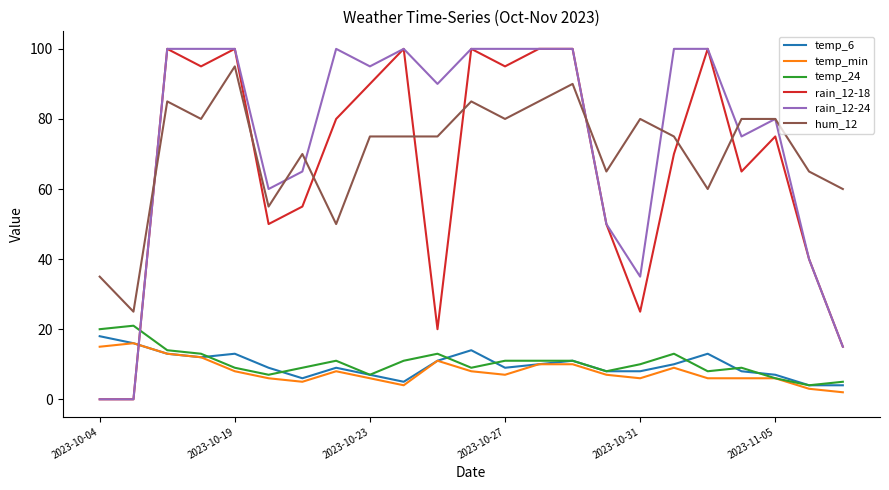

Which series ends up on top after the final intersection of rain_12-18 and temp_6?

rain_12-18